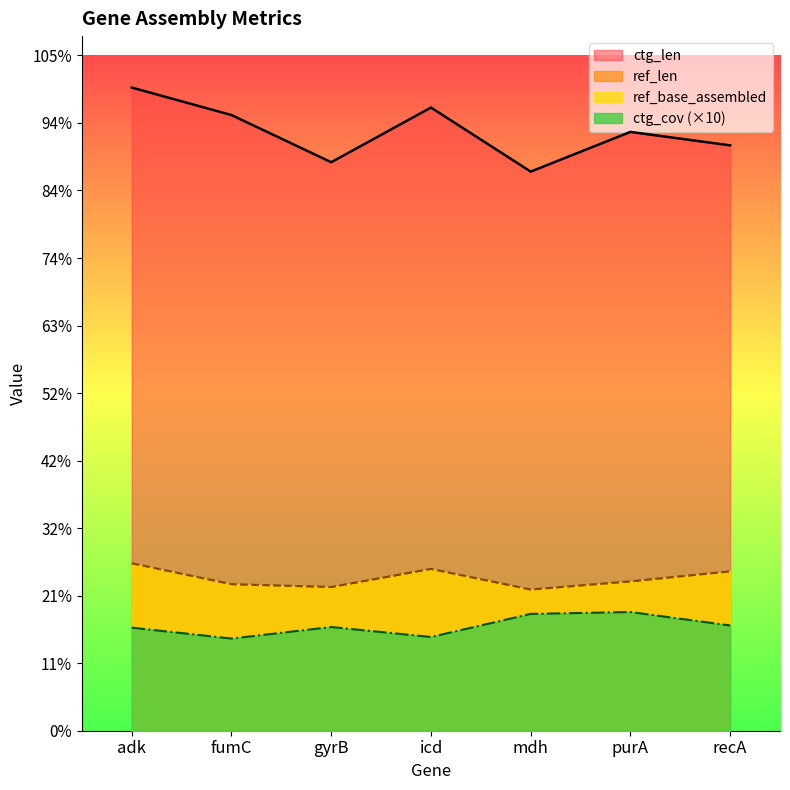

In ref_base_assembled, how many points are higher than both neighbors (excluding endpoints)?

1